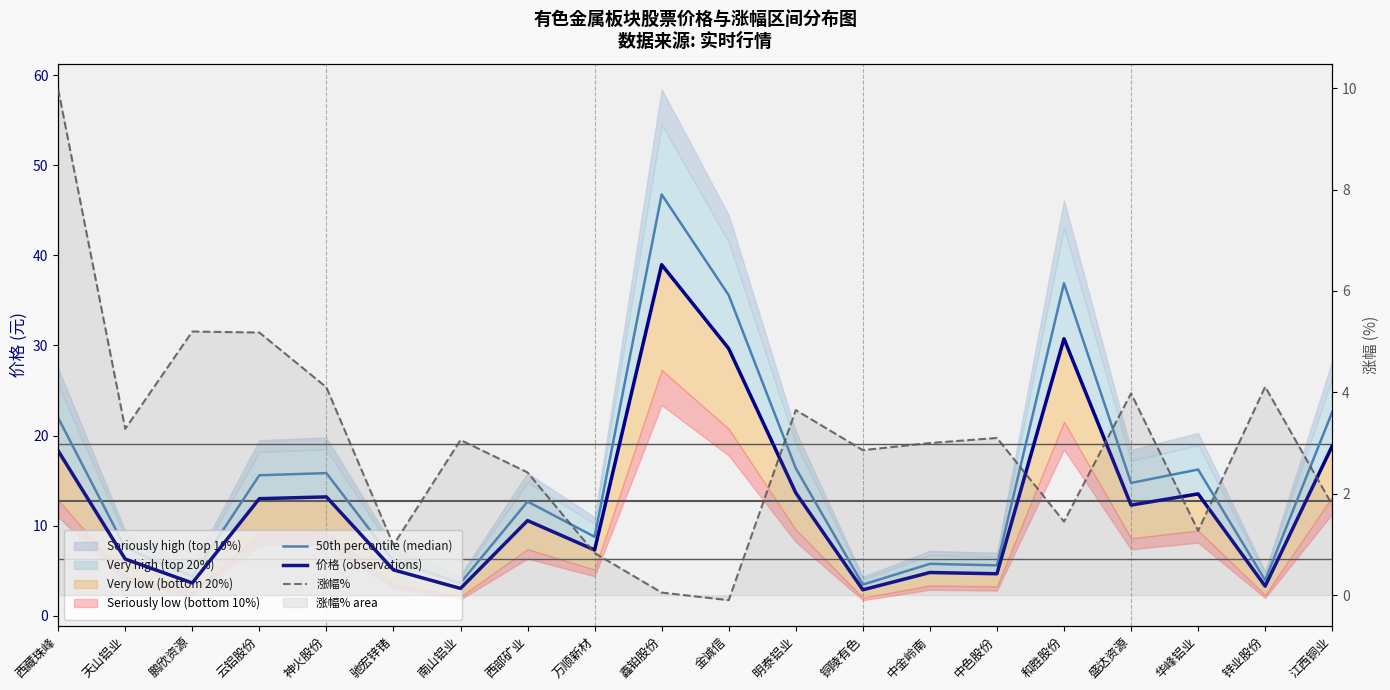

Is it true that 50th percentile (median) equals 7.5 at 天山铝业?

True